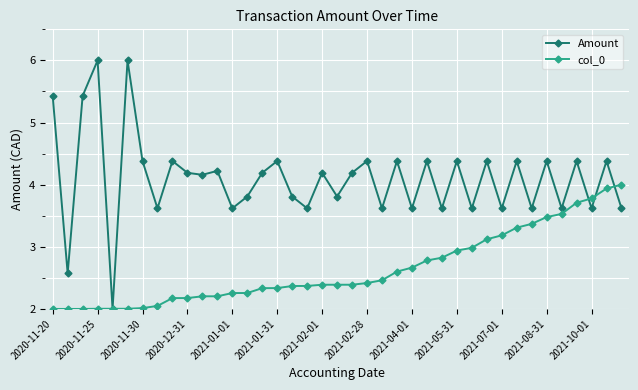

Rank the series by their maximum value, from lowest to highest.

col_0, Amount